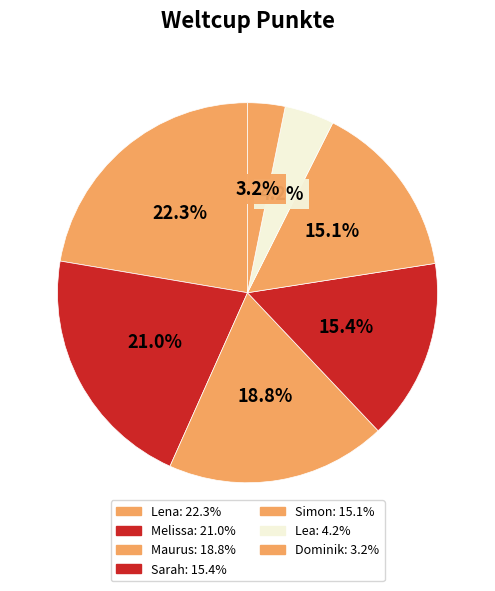

Which slice is the smallest?

Dominik